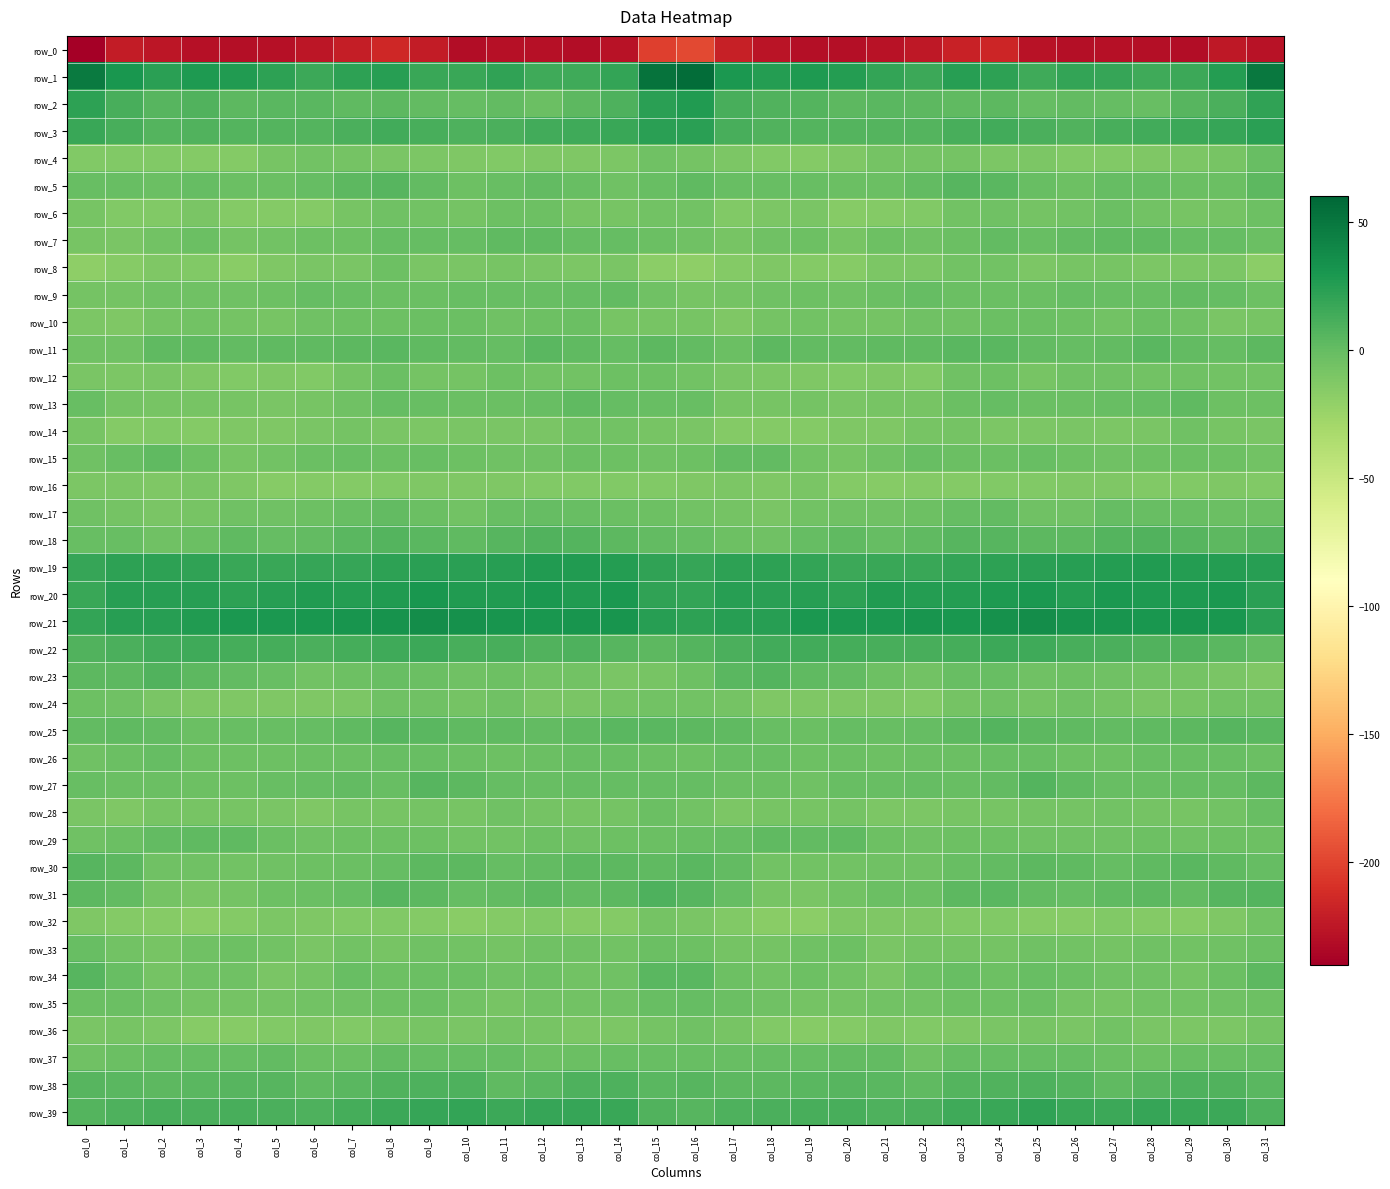

What is the sum of the row_6 values at col_4 and col_19?

-24.0